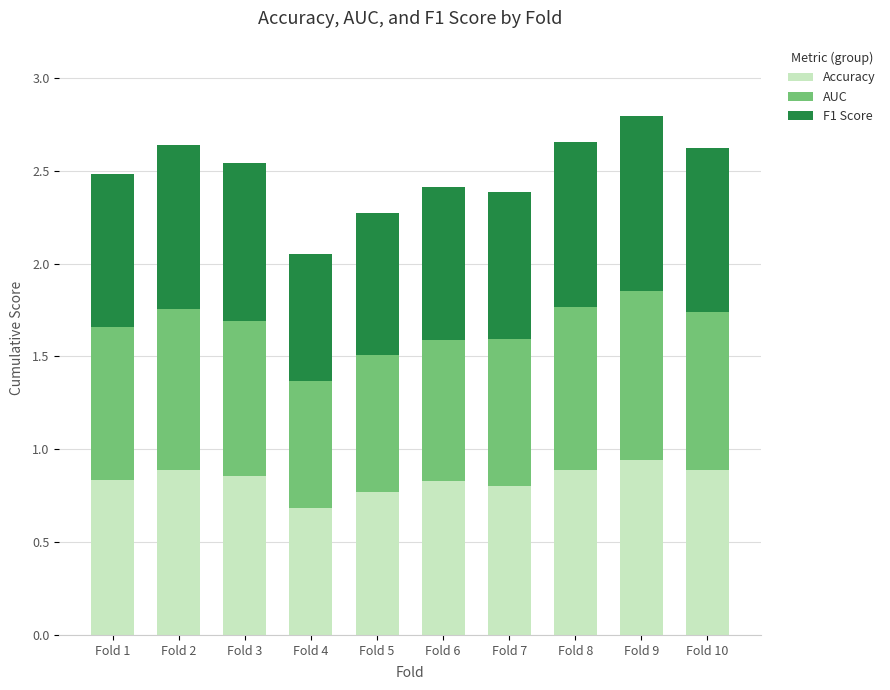

The value of Accuracy at Fold 4 is 0.4. True or false?

False